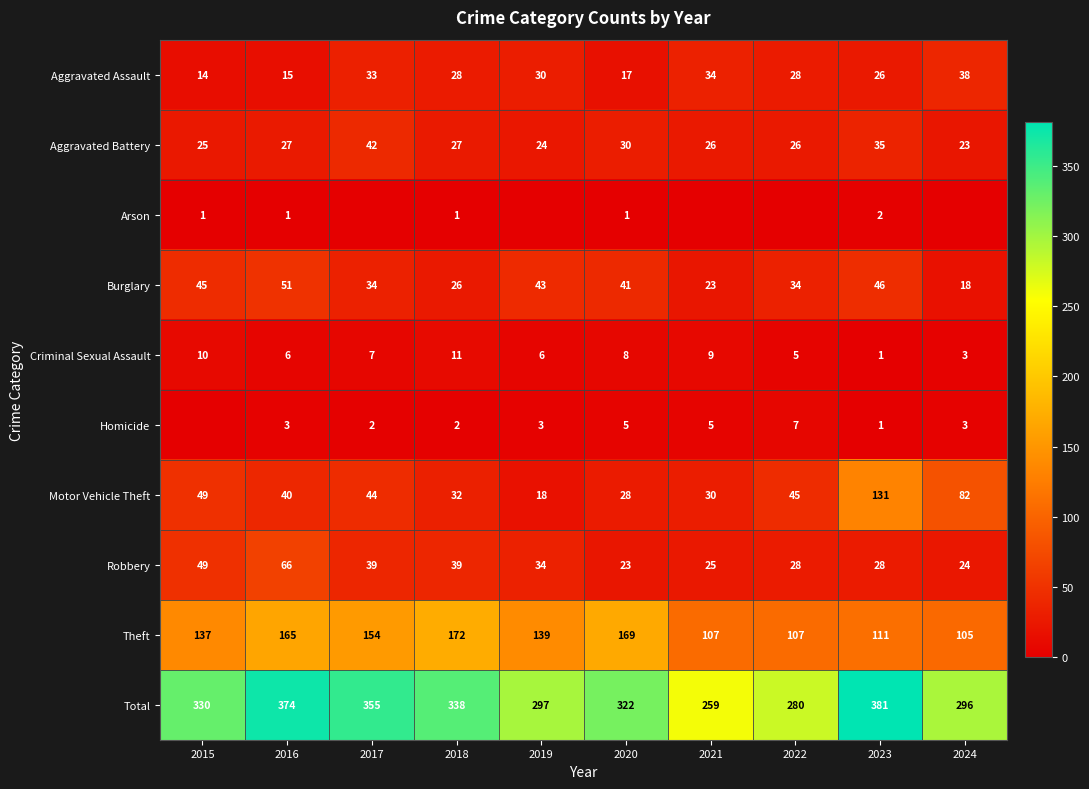

What value does the Robbery series have at 2020, to the nearest 10?

20